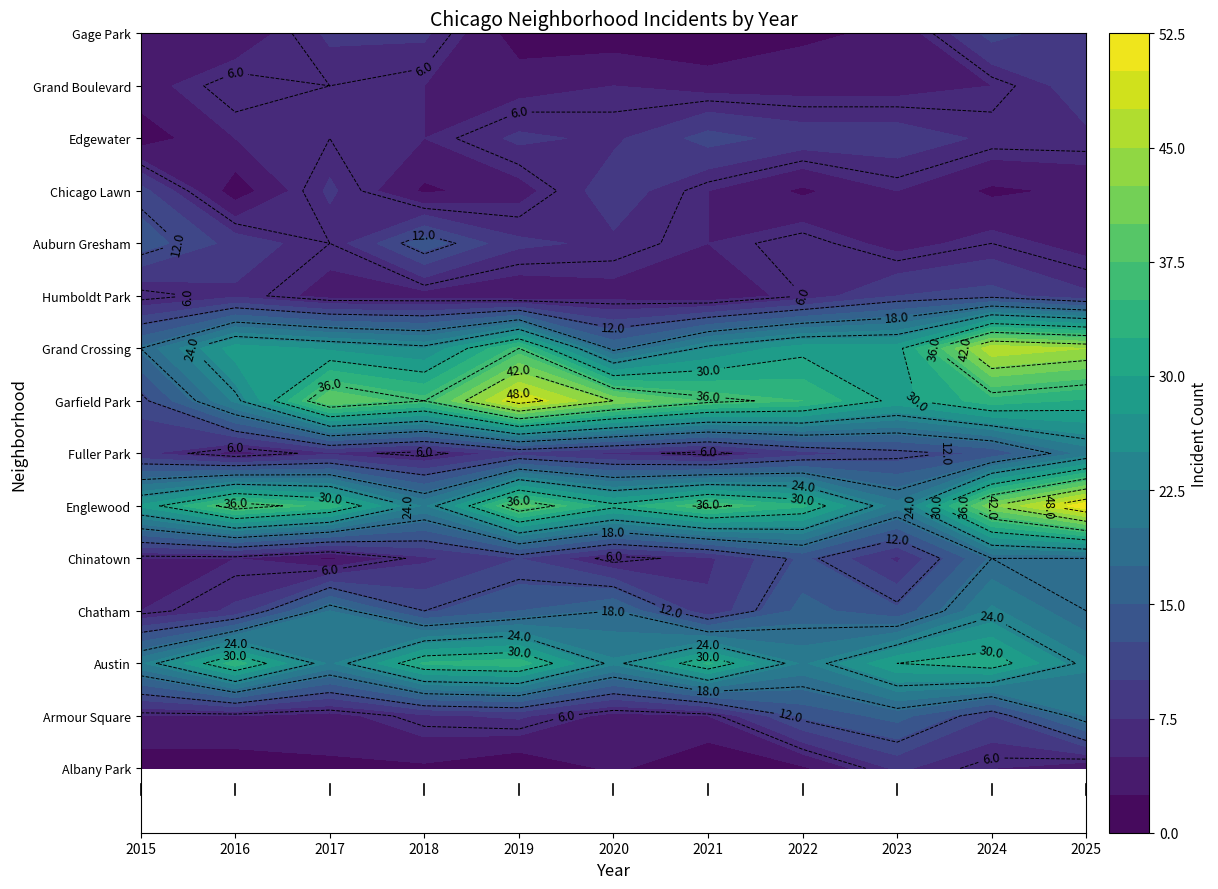

Which series changed the most between 2016 and 2023?

Englewood